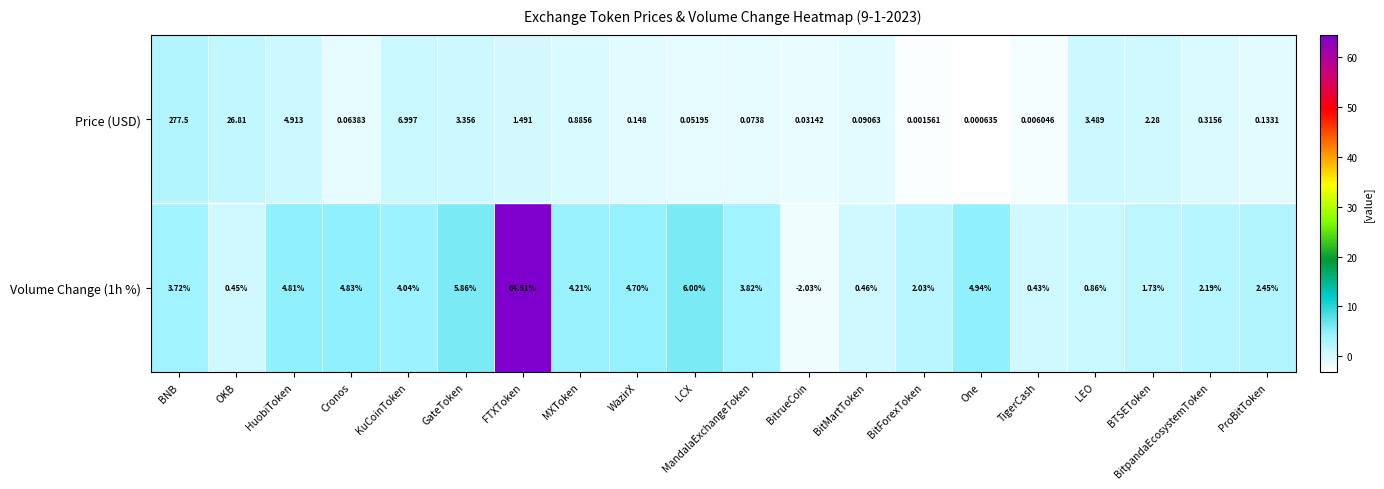

Which label corresponds to the smallest value in the chart?

BitrueCoin